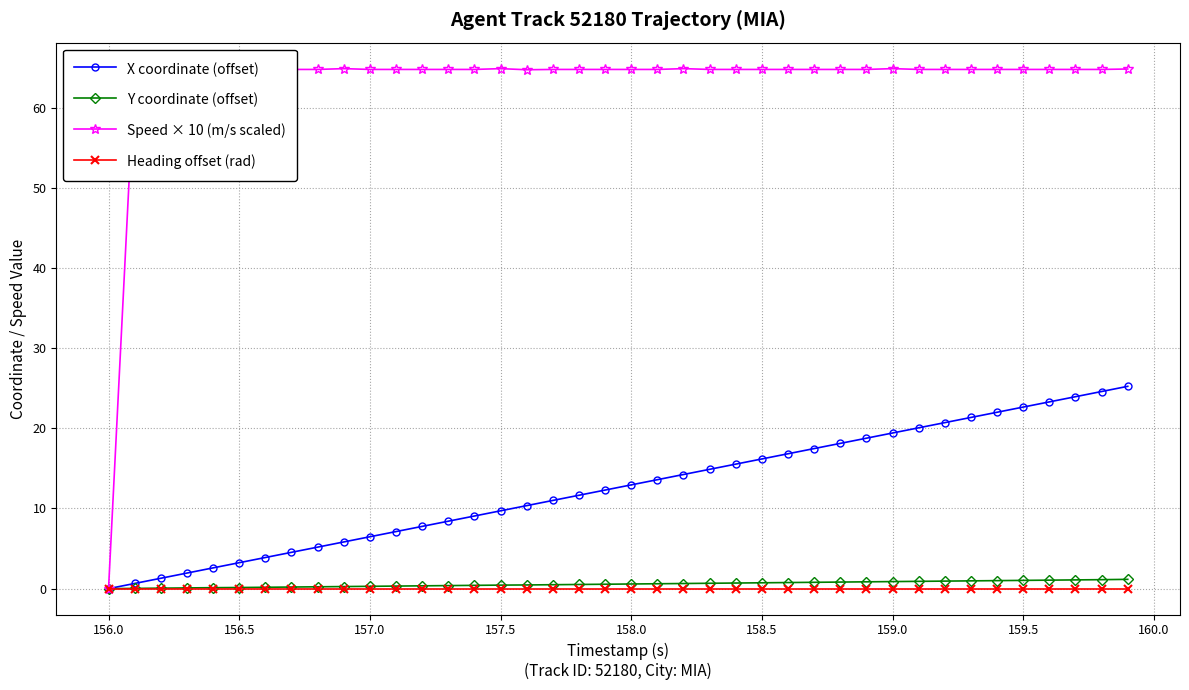

Rank the series by their maximum value, from lowest to highest.

Heading offset (rad), Y coordinate (offset), X coordinate (offset), Speed × 10 (m/s scaled)